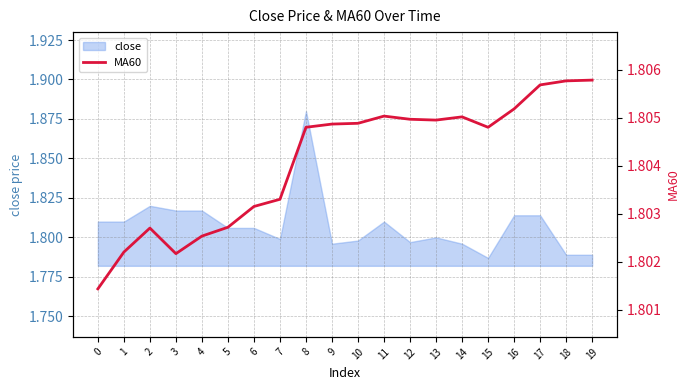

The value of close at 13 is 1.0. True or false?

False